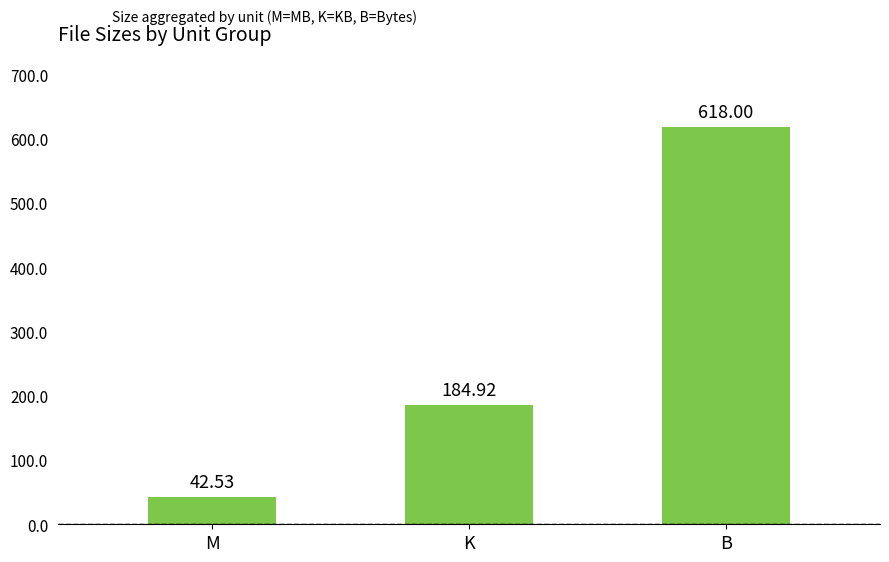

What is the minimum value shown in the chart?

42.5